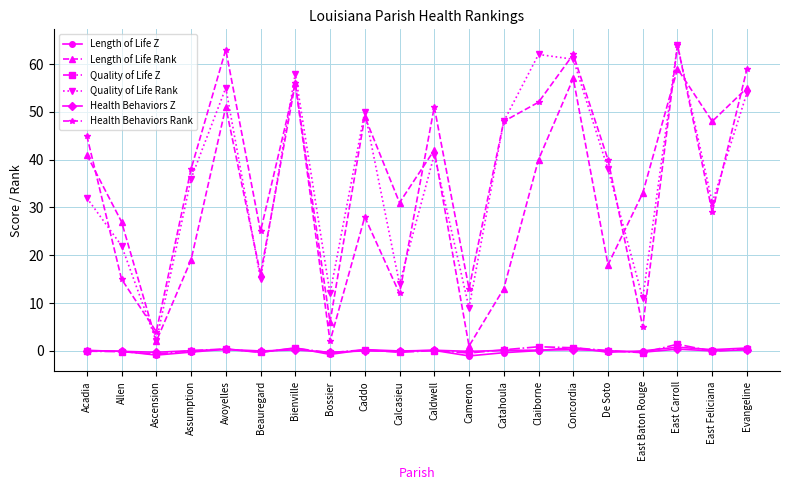

What is the label of the 8th point from the right?

Catahoula